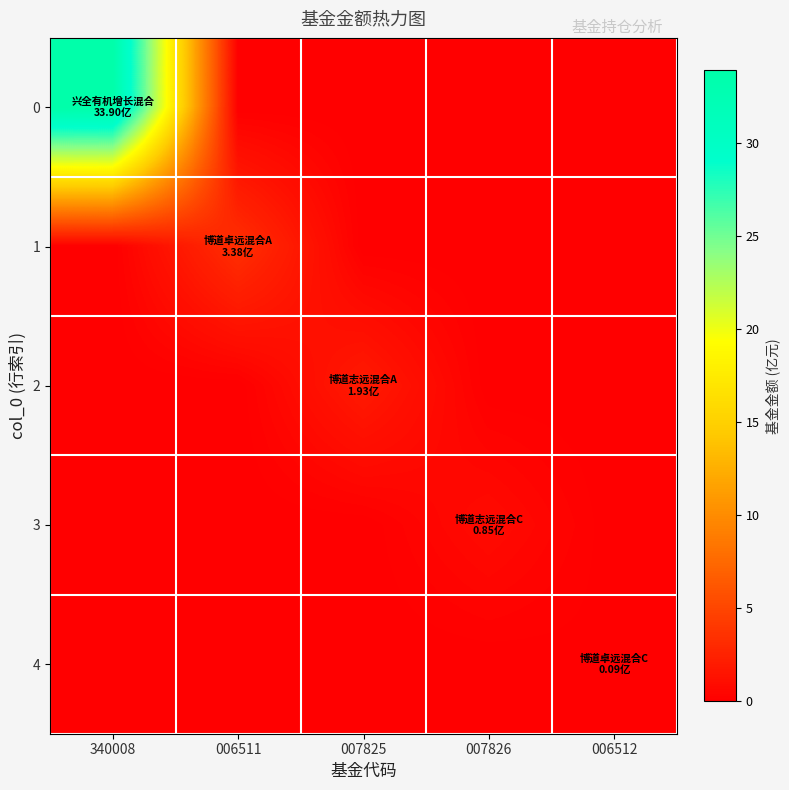

What is the difference between the highest and lowest values at 007825?

1.9